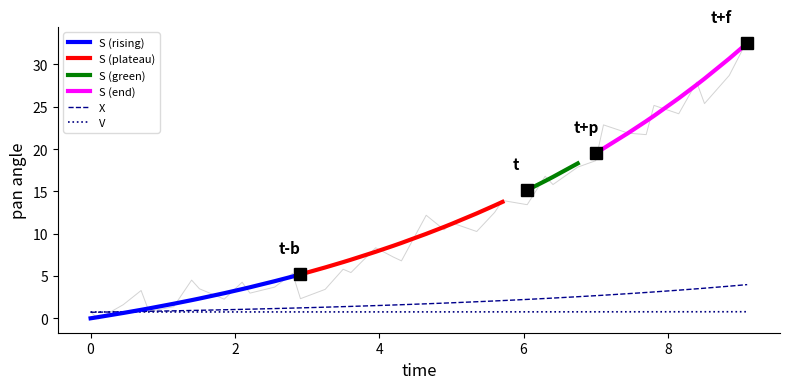

What is the lowest value of the V series?

0.8